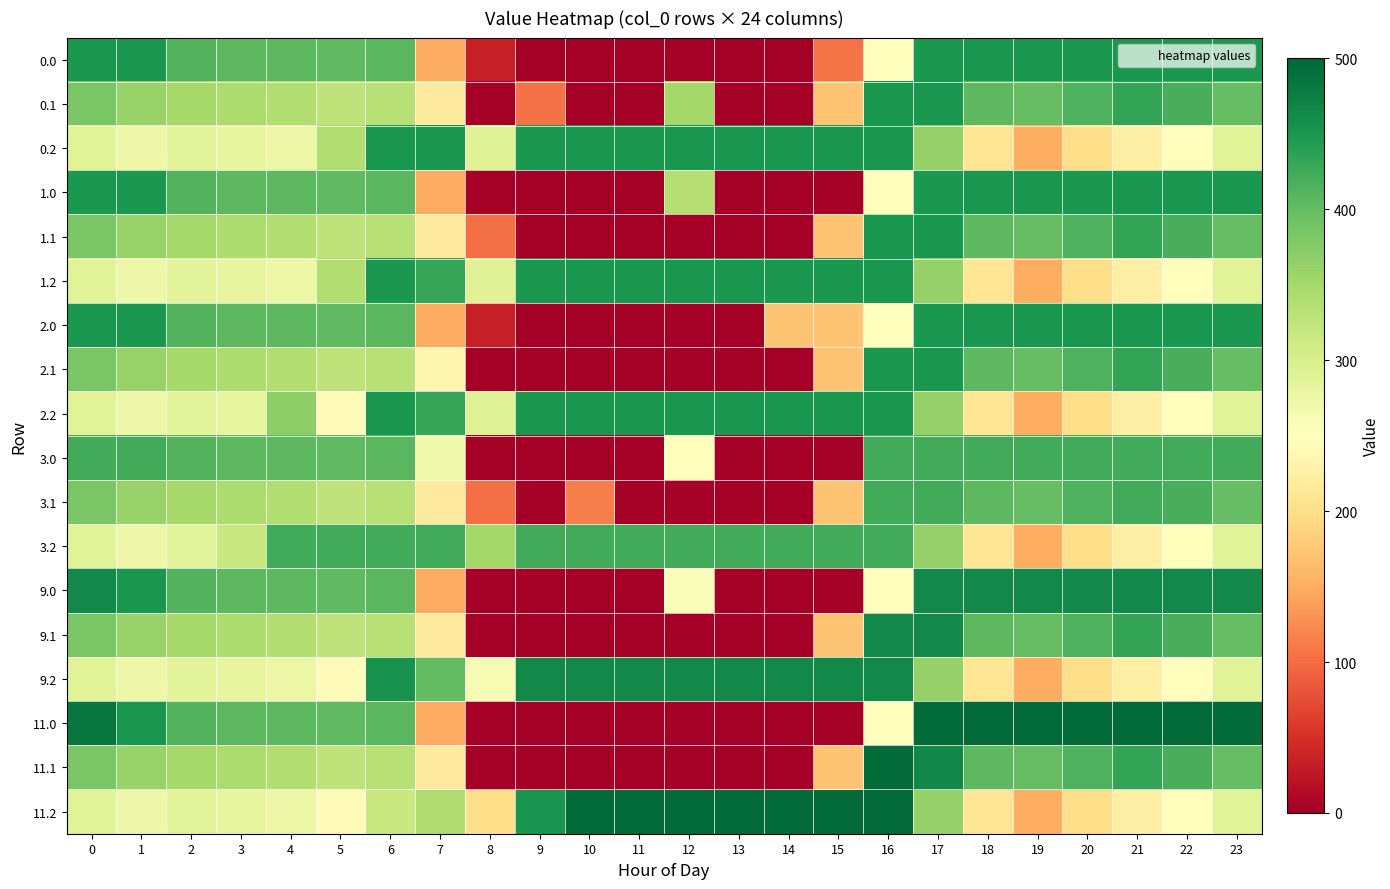

List the series in order of their peak value, highest first.

11.0, 11.1, 11.2, 9.0, 9.1, 9.2, 0.0, 0.1, 0.2, 1.0, 1.1, 1.2, 2.0, 2.1, 2.2, 3.0, 3.1, 3.2